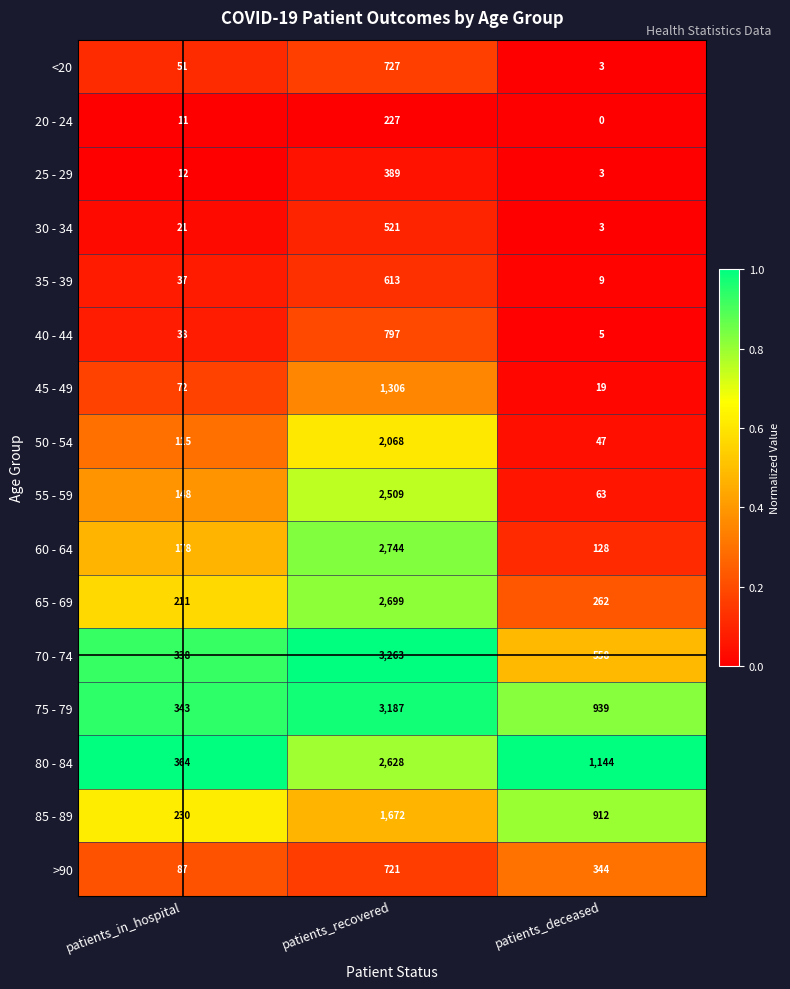

Is the value of 50 - 54 at patients_in_hospital greater than the value of 65 - 69 at patients_recovered?

No